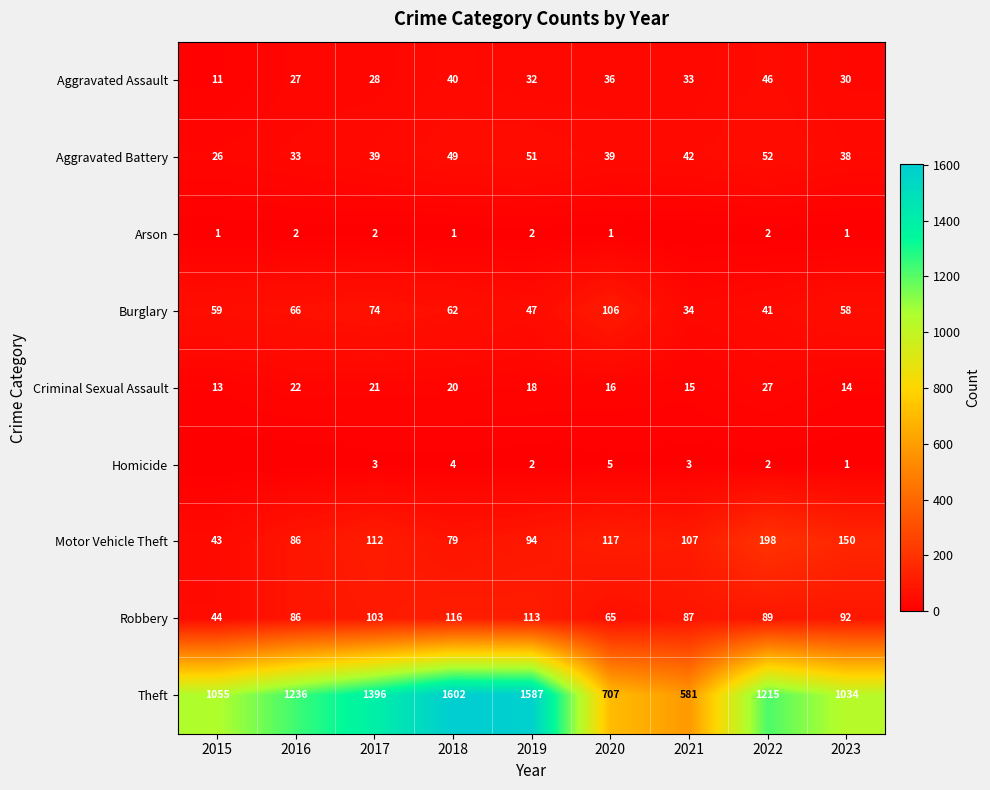

How many distinct data groups are displayed?

9